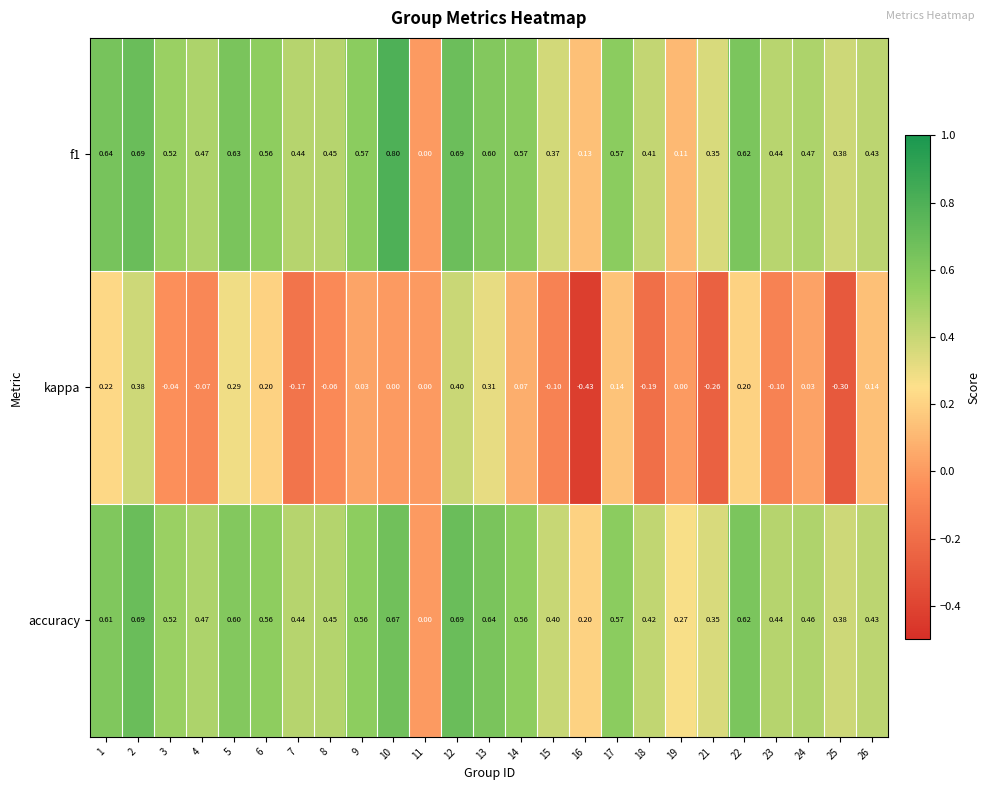

List the series in order of their peak value, highest first.

f1, accuracy, kappa